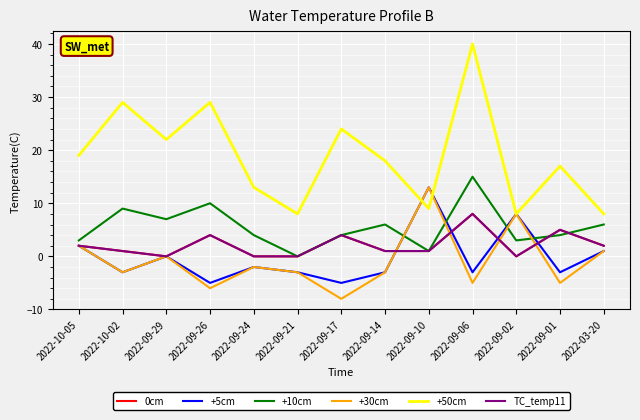

What is the label of the 13th point from the left?

2022-03-20